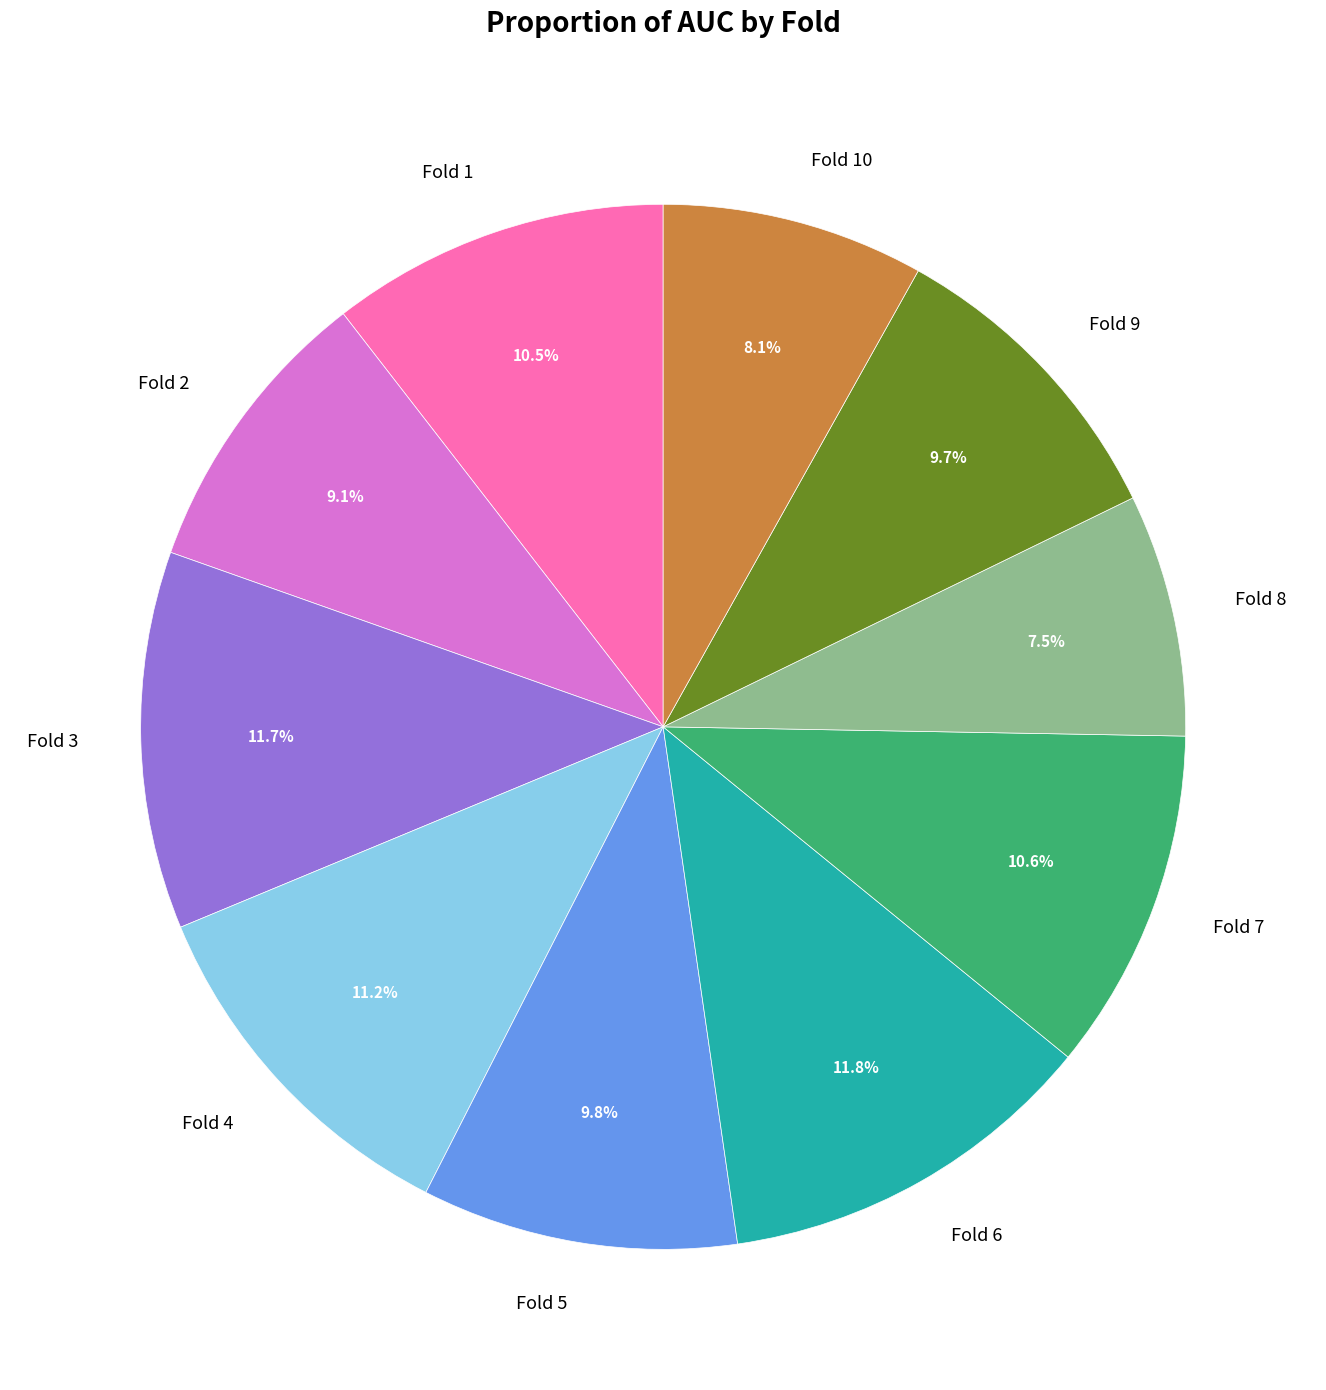

What is the smallest slice in the pie chart?

Fold 8